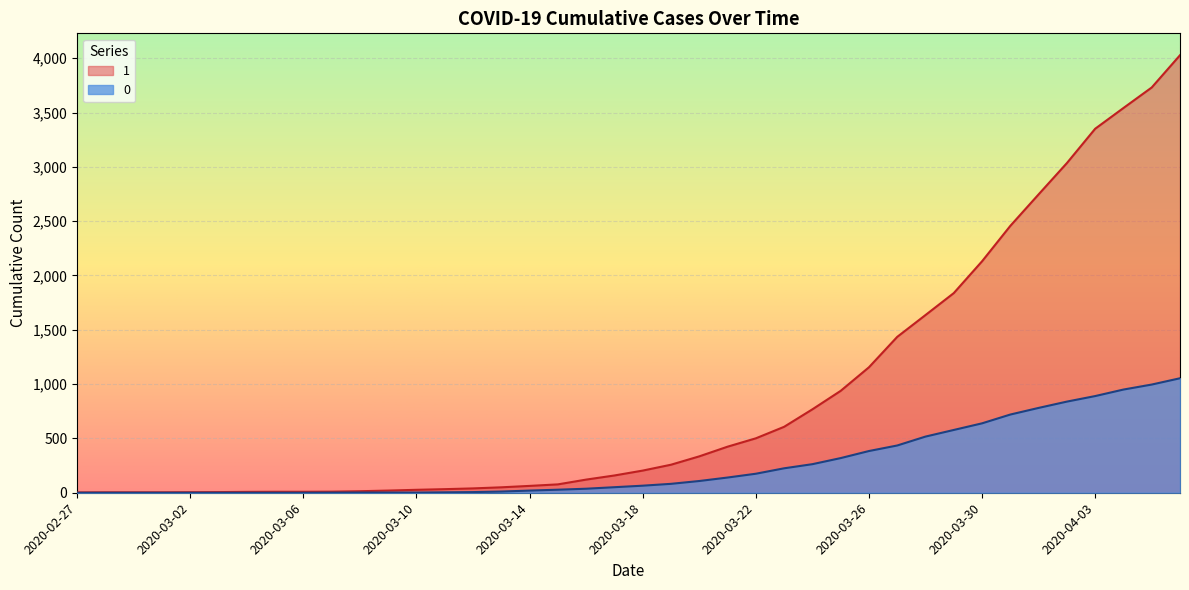

What is the value of the 0 point at the 37th from the left?

890